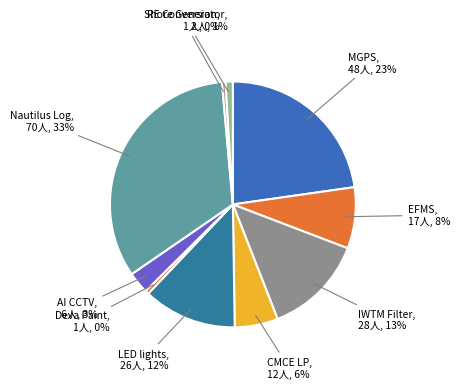

Is there a majority slice in this chart?

No